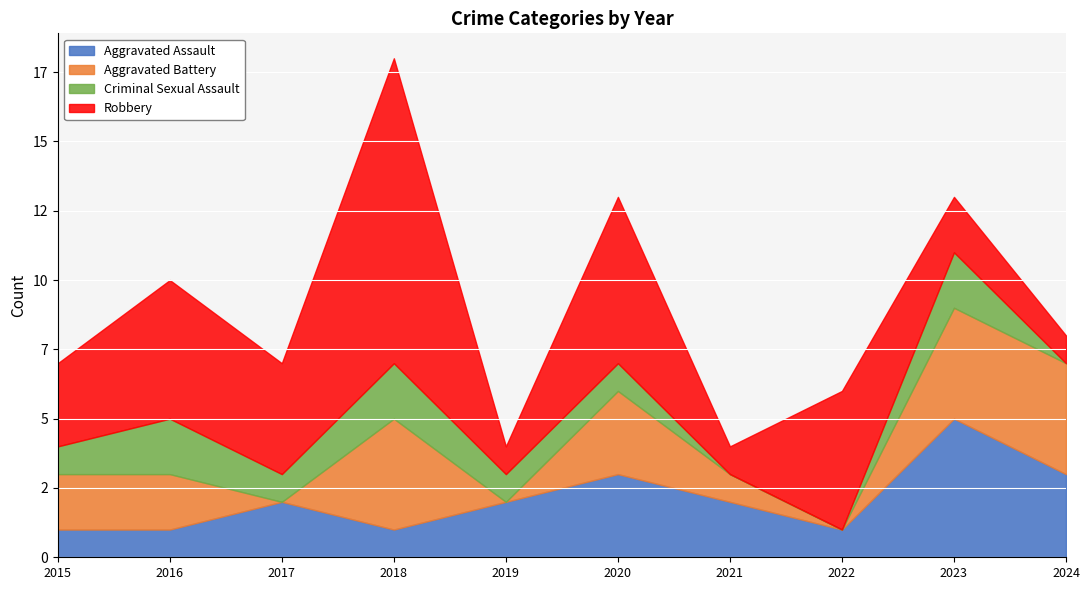

At which label does Robbery reach its minimum?

2019